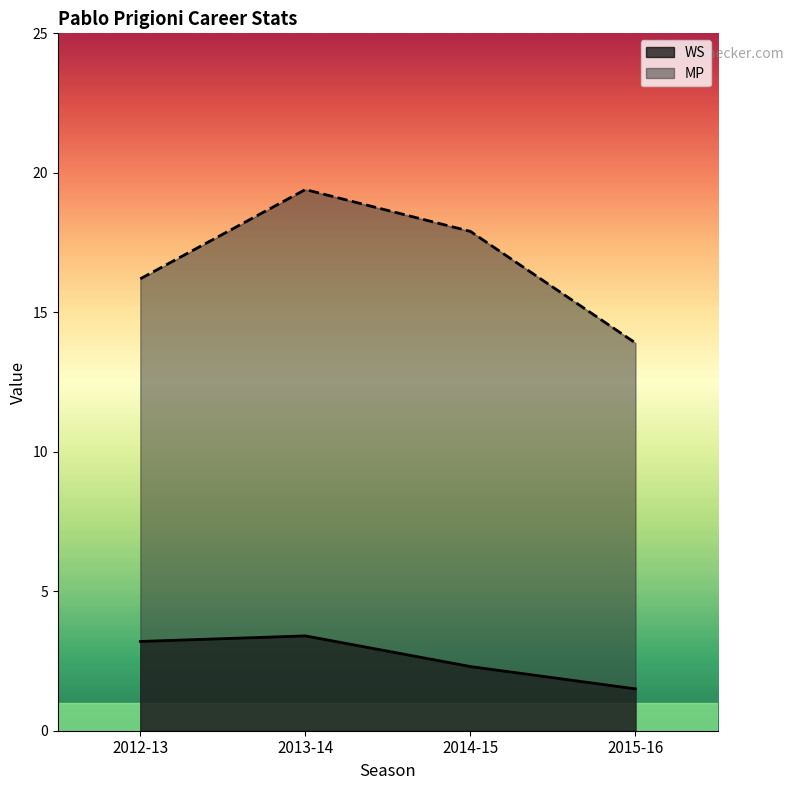

How many values in the MP series exceed 17?

2